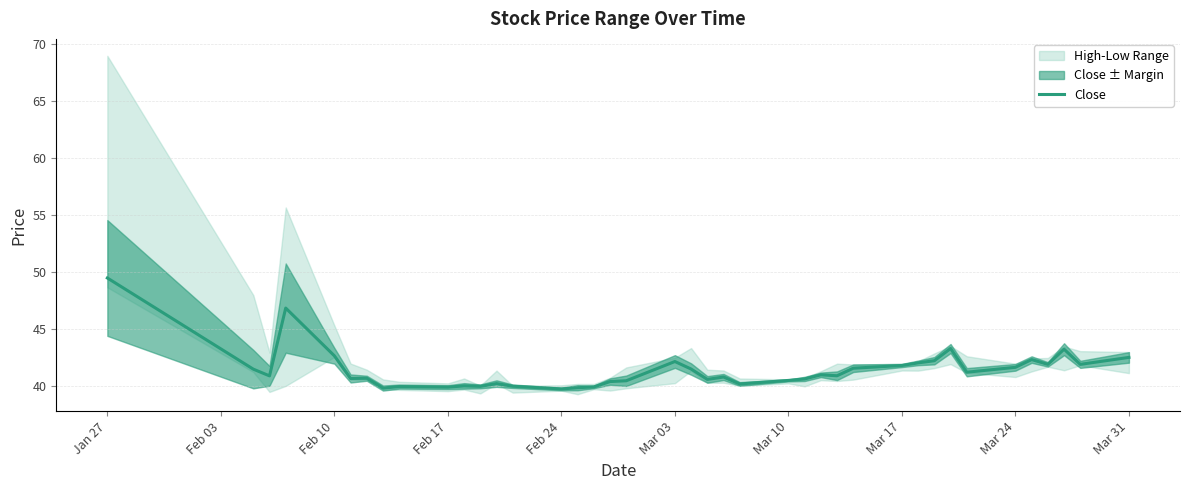

At which label does Close reach its peak?

Jan 27